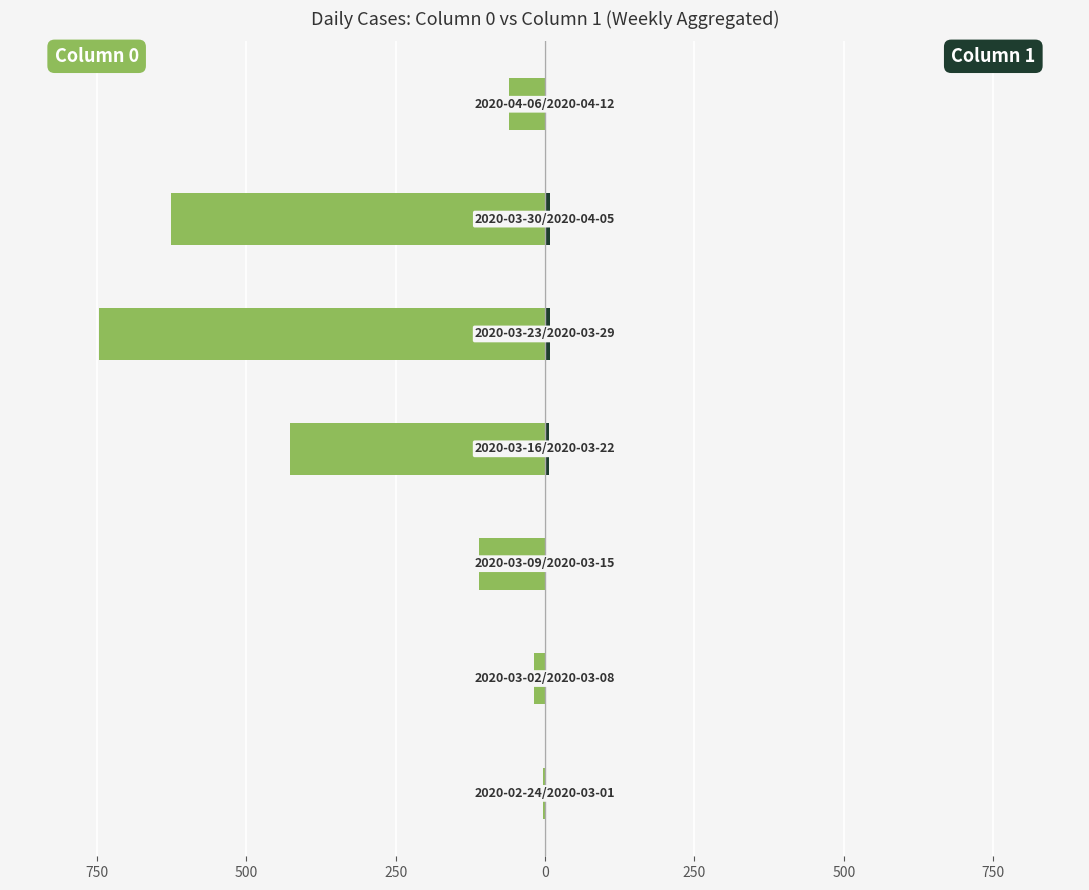

Between 1000 and 750, which series saw the biggest shift?

Column 0